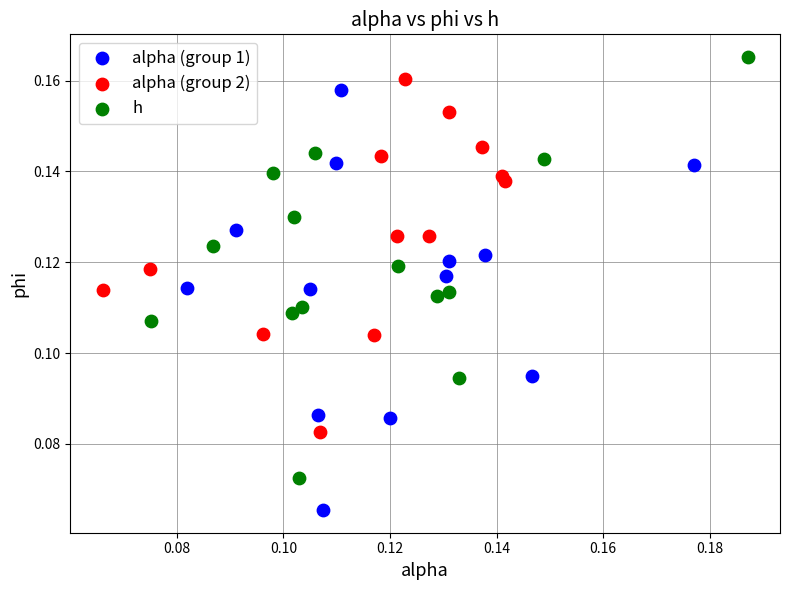

Which series contains the highest Y value?

h